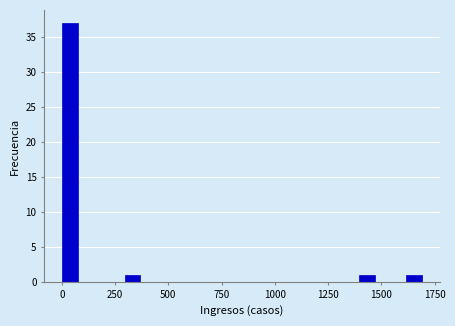

Around what value on the x-axis is the tallest bar? Give the approximate position of its centre, as read against the axis.

50